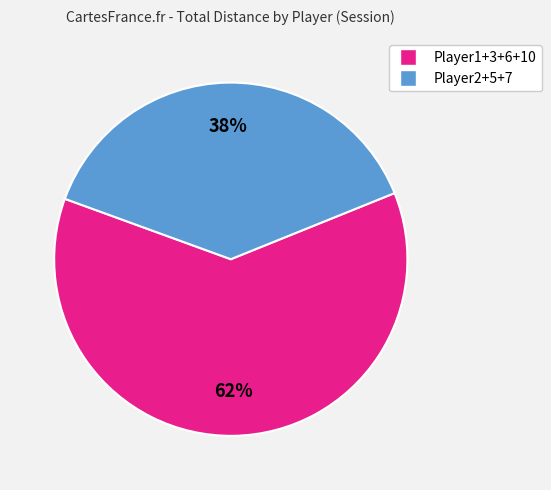

Does any single category account for the majority?

Yes